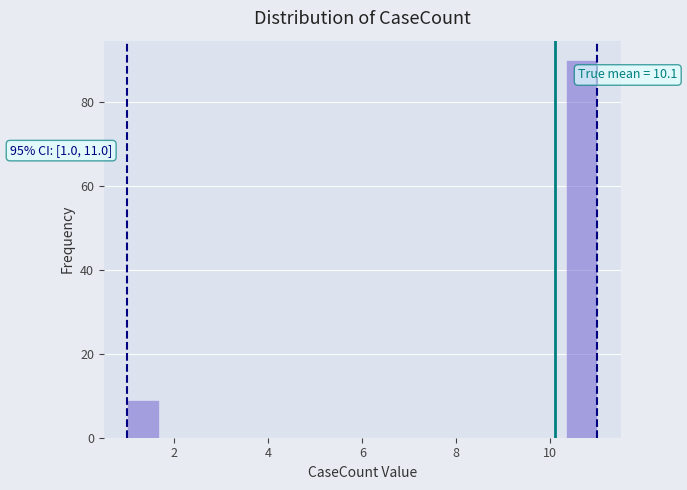

Read against the x-axis, roughly where is the centre of the tallest bar?

10.6